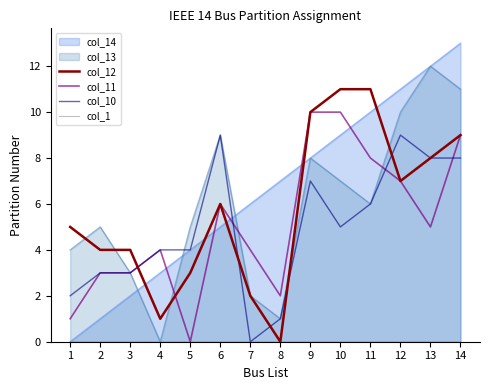

The col_11 series shows 4 at 11. True or false?

False